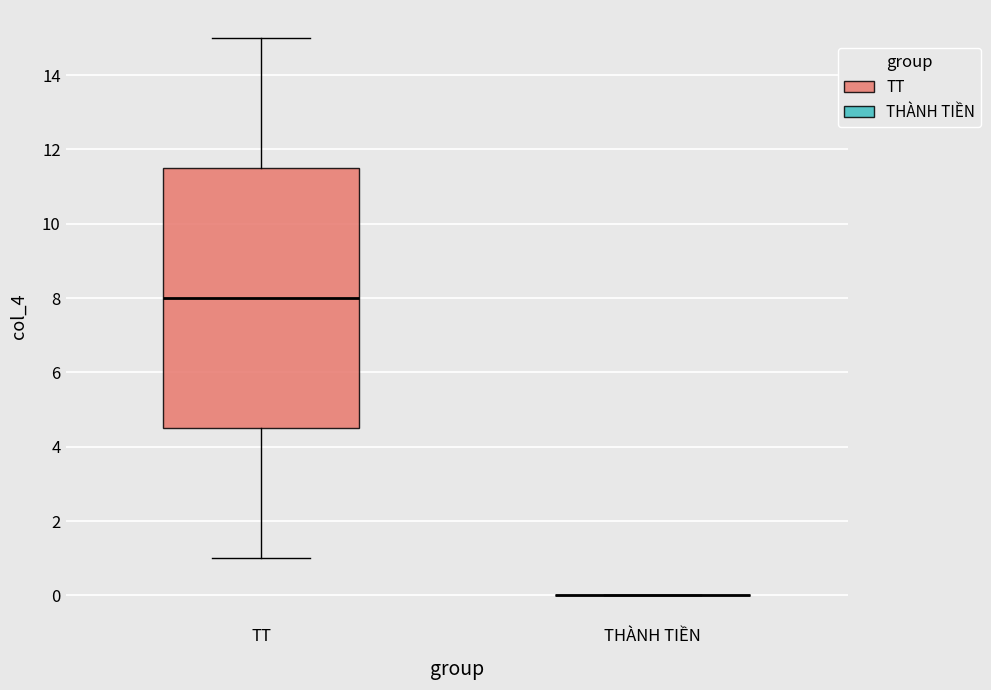

Reading left to right, read every box against the y-axis: the position of its median line, the range the box covers, and the ends of its whiskers. The values are not printed on the chart, so give them approximately, as read against the axis.

TT: median 8.0, box 4.6 to 11.6, whiskers 1.0 to 15.0
THÀNH TIỀN: box collapsed to a line at 0.0, whiskers 0.0 to 0.0